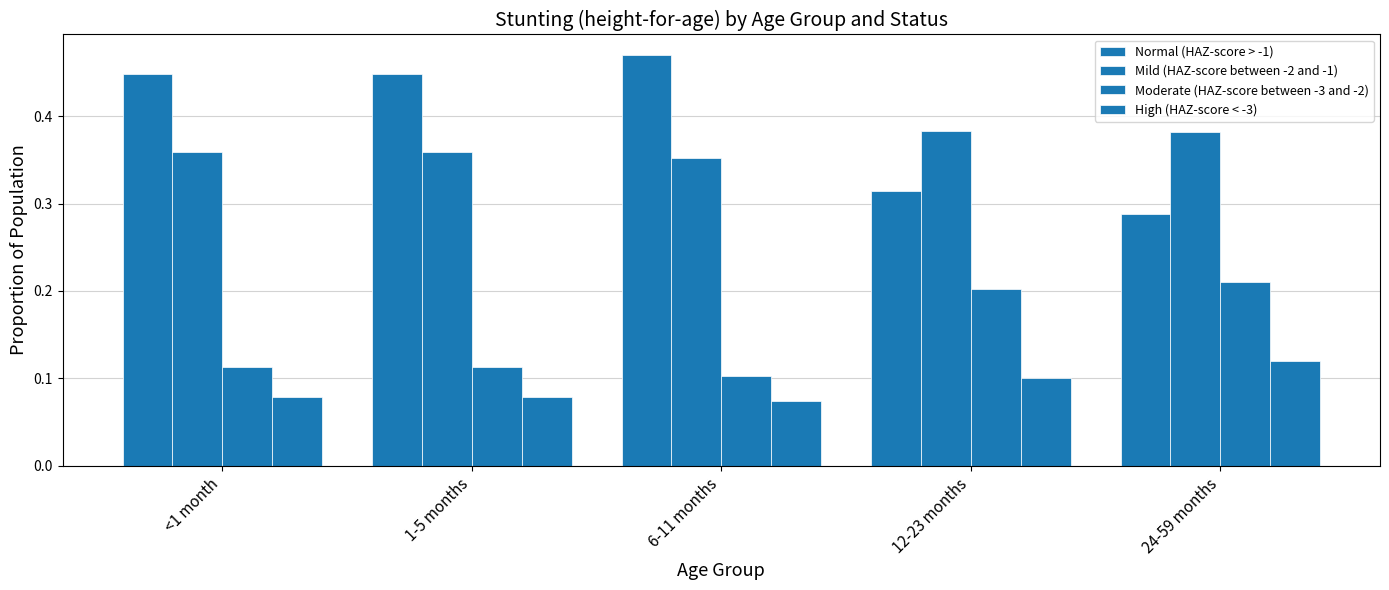

What is the total value across all series at <1 month?

1.0